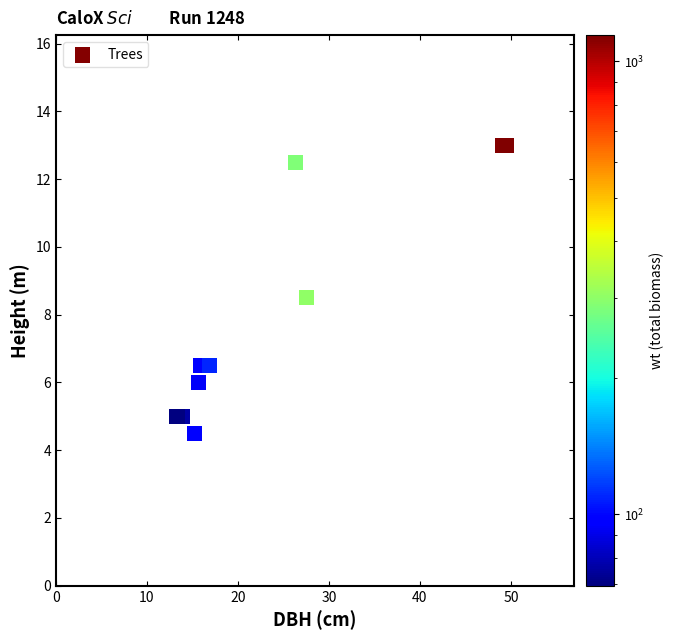

What Y value in the scatter plot is closest to 8?

8.5